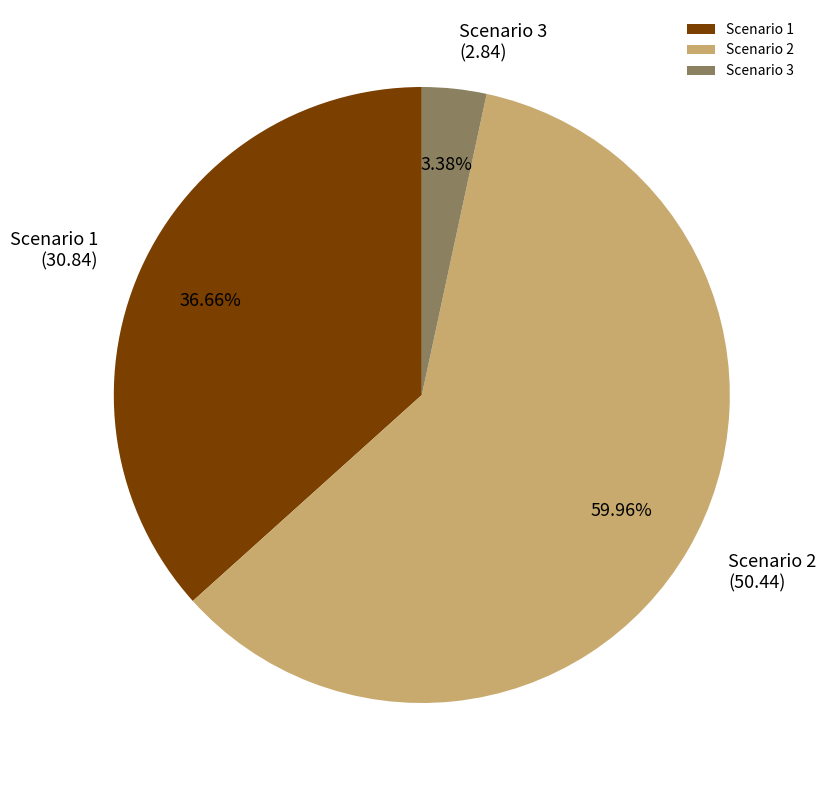

Between Scenario 2 and Scenario 3, which is larger?

Scenario 2